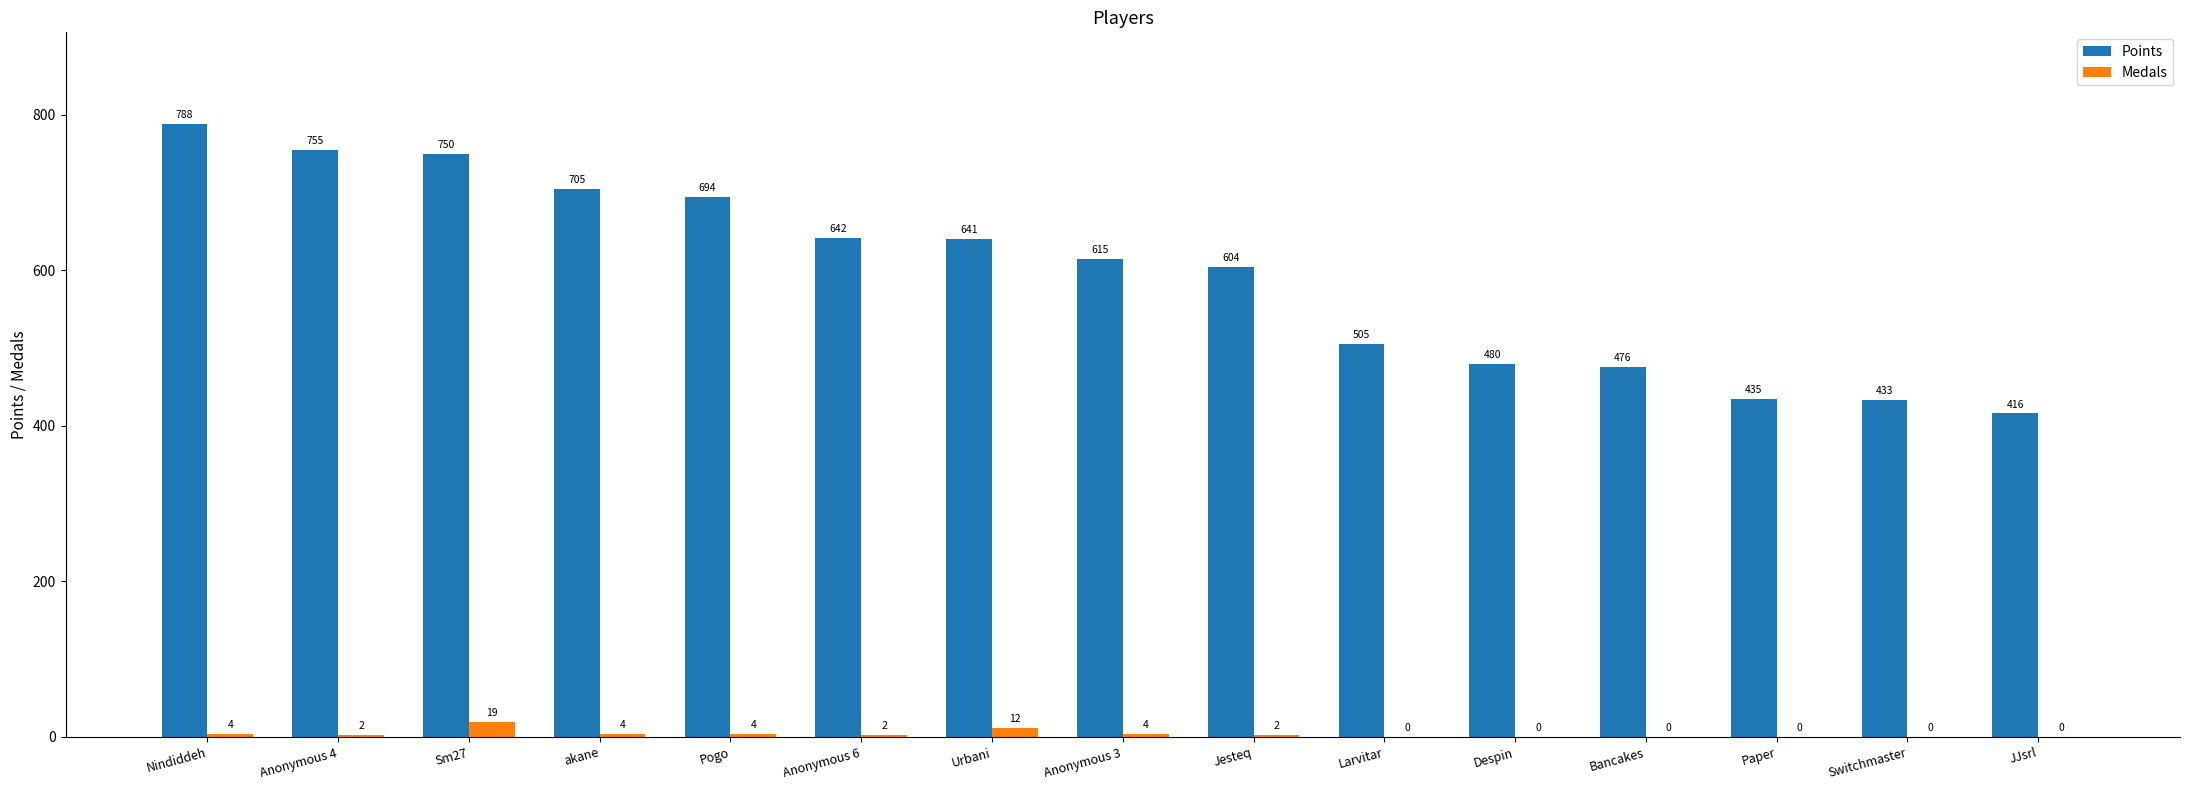

What is the sum of all Points values?

8939